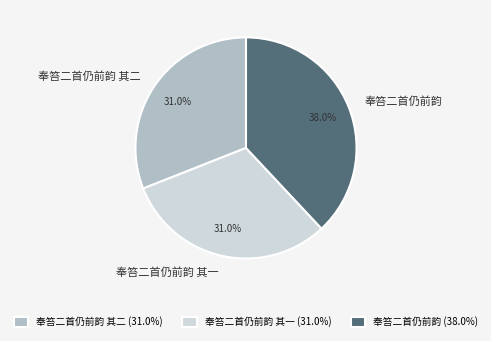

Does any single category account for the majority?

No